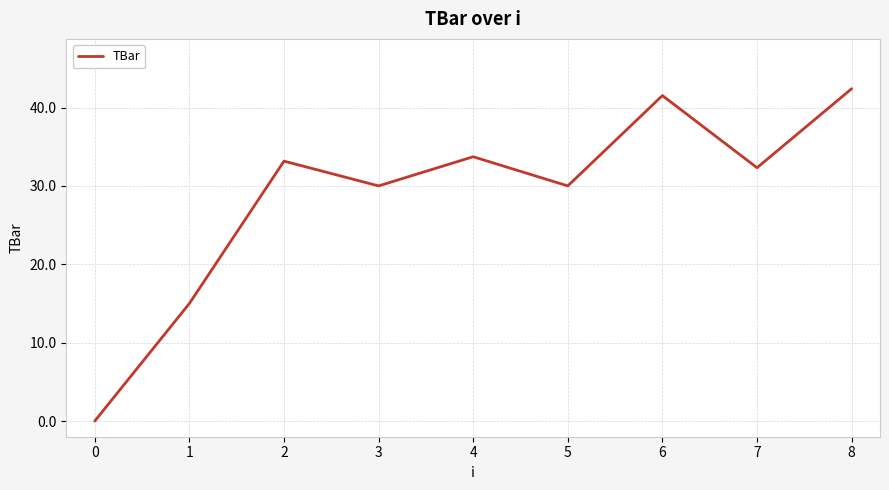

What is the change in value from 6 to 7?

-9.2